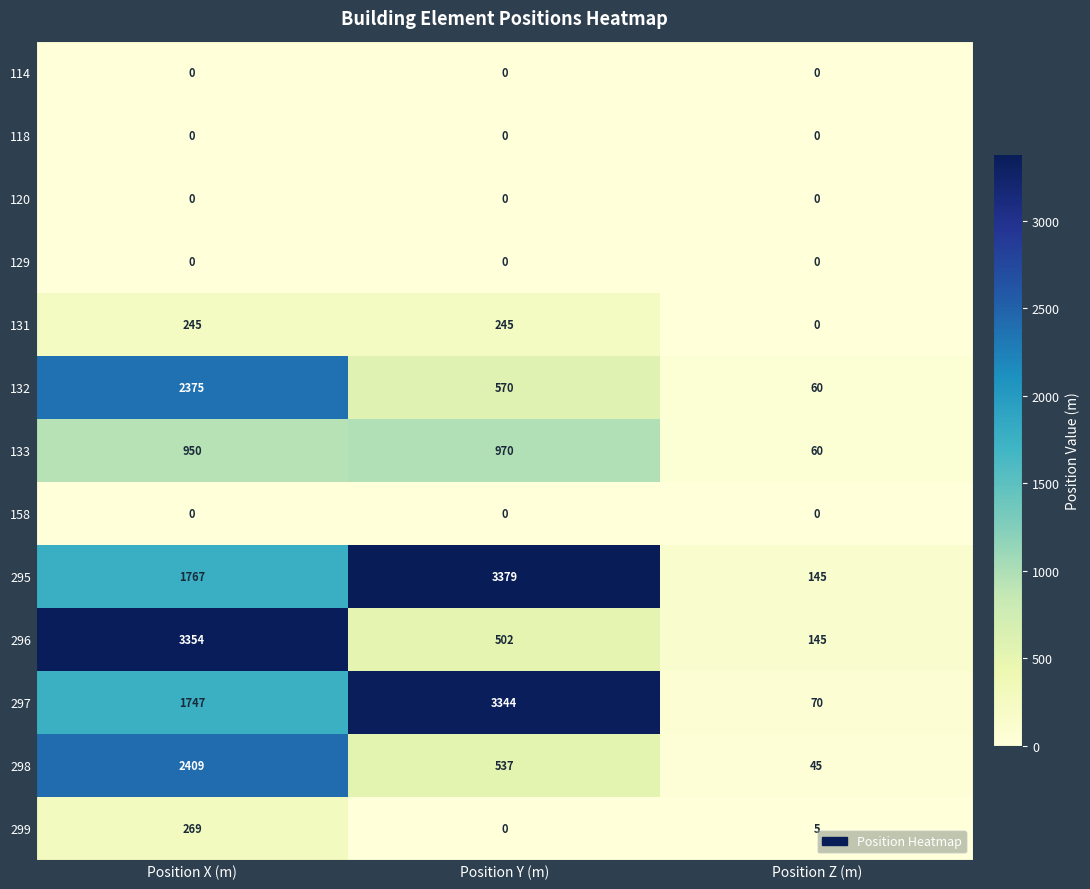

The 299 series shows 269 at Position X (m). True or false?

True